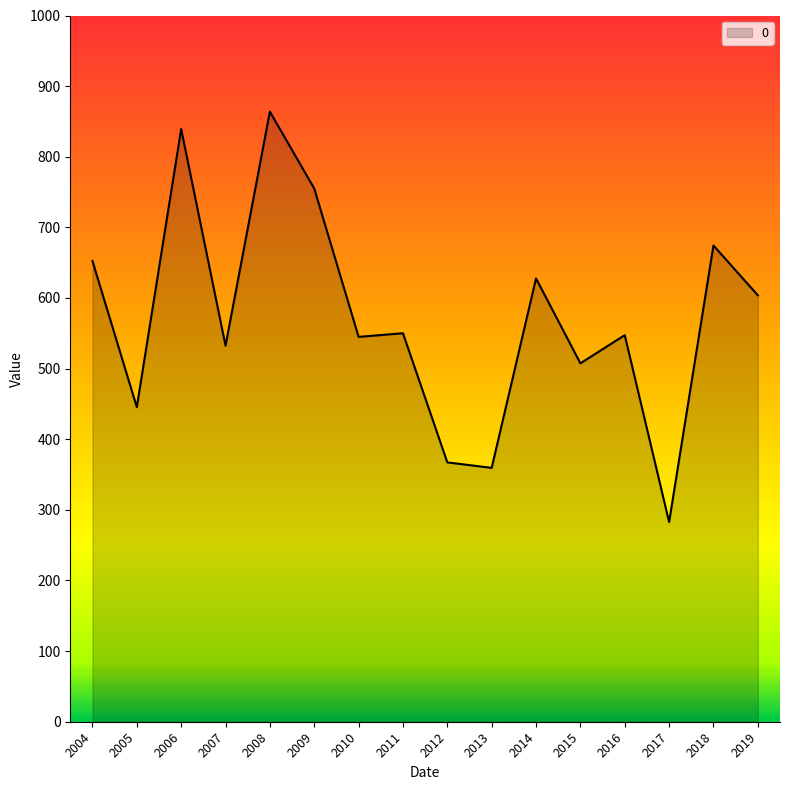

True or false: the data shows 193.6 at 2012.

False